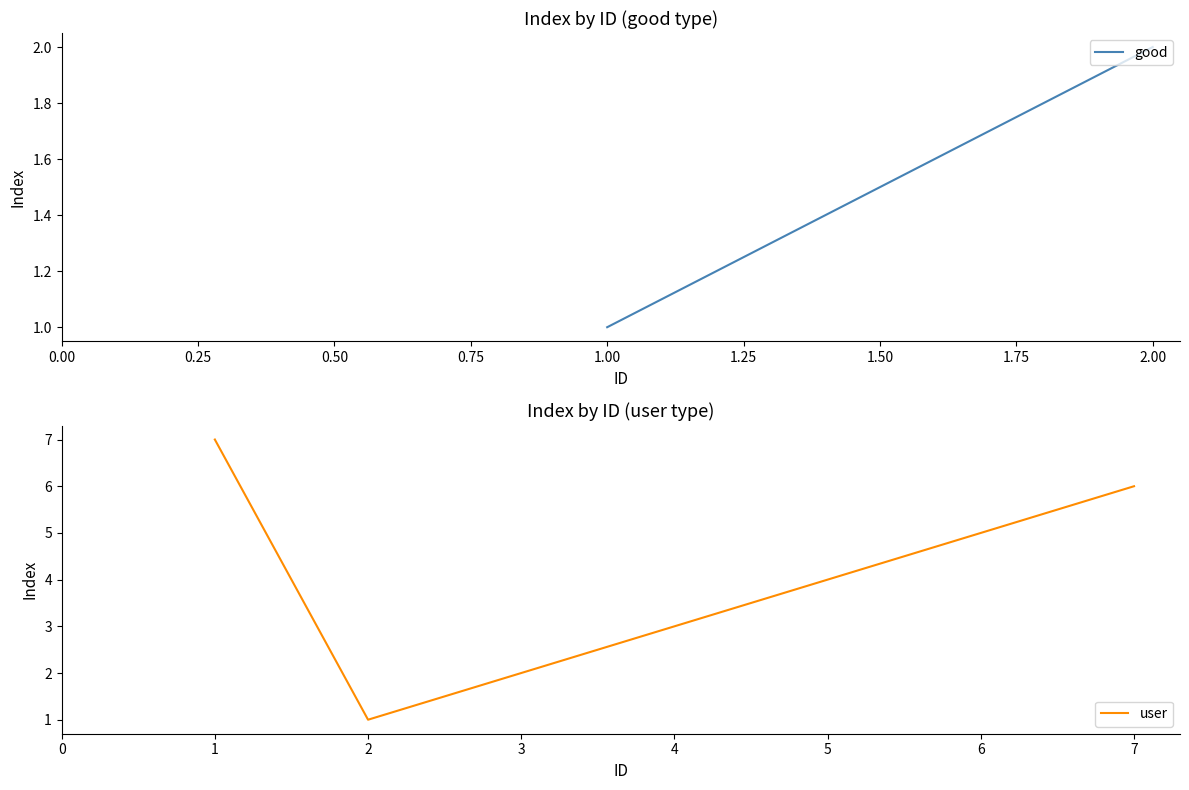

How many values are below 4?

3